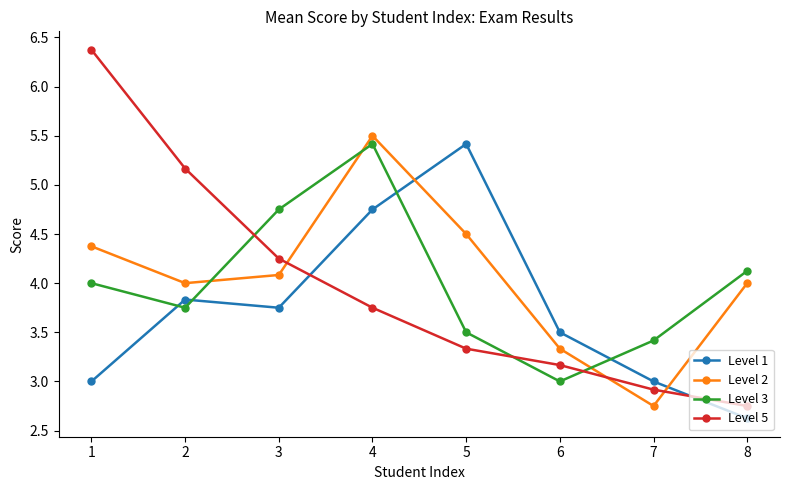

What is the total value across all series at 3?

16.8